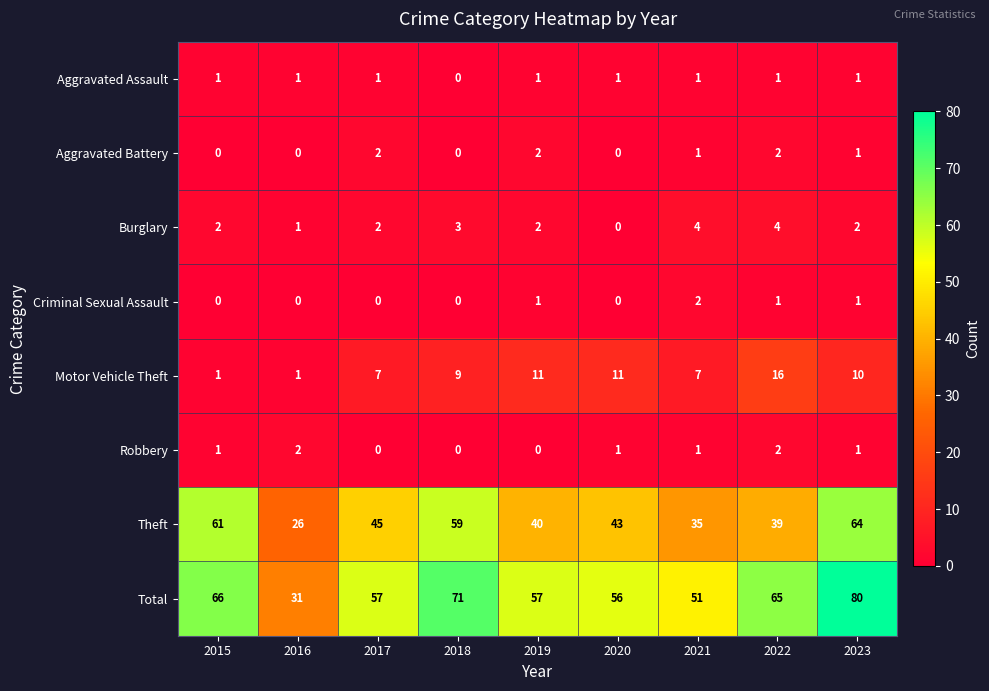

What is the spread (max minus min) of values at 2018?

71